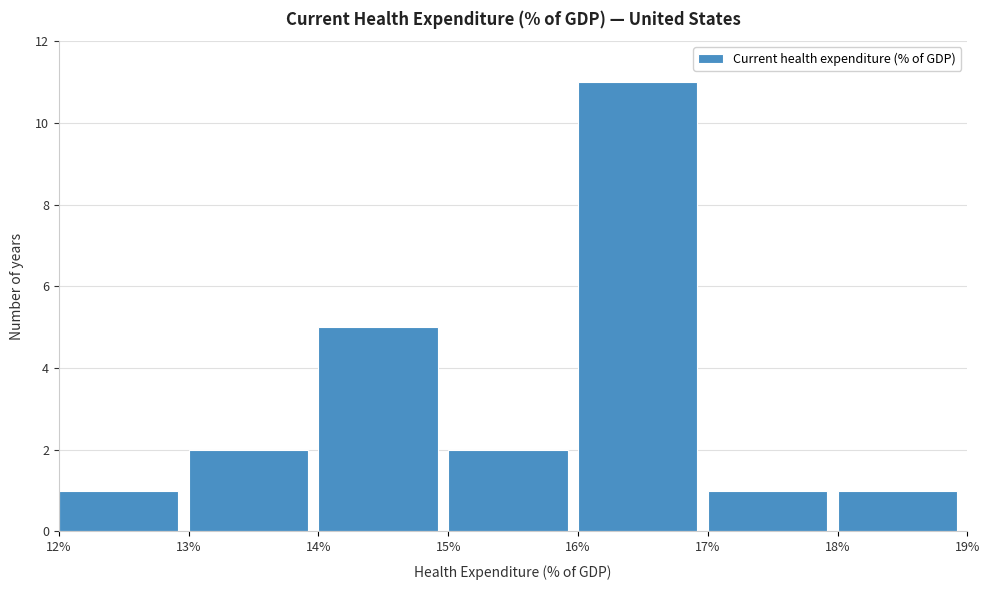

Over which range of the x-axis is the bar tallest?

16% to 17%